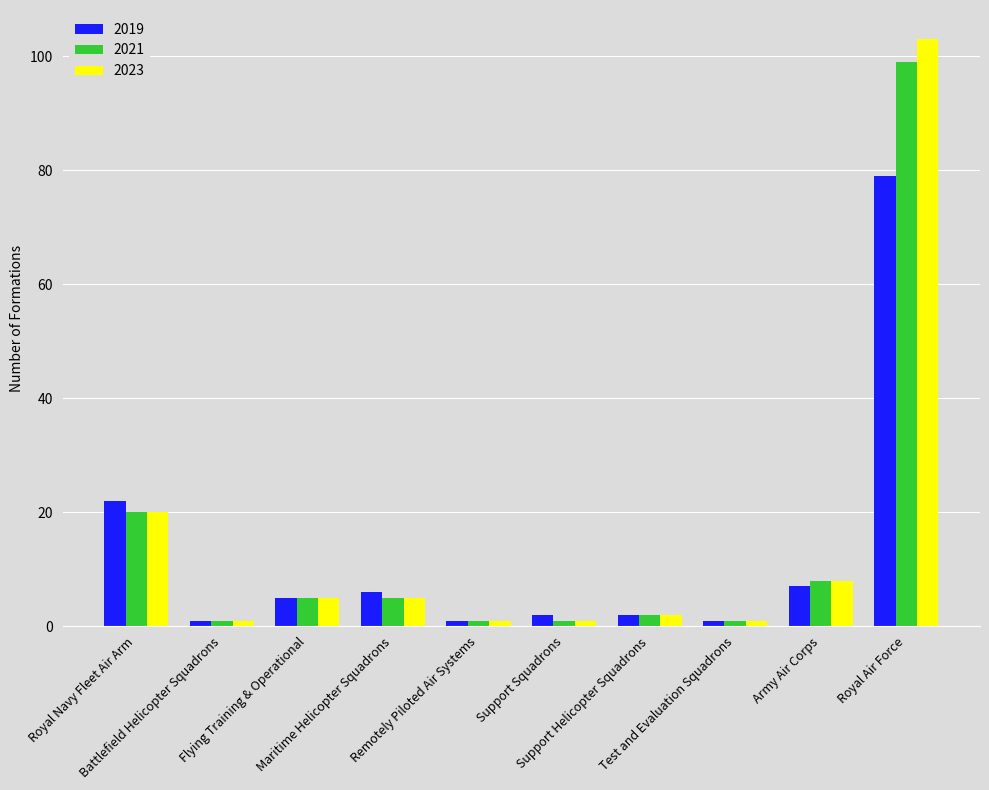

Which series has the largest range (max minus min)?

2023